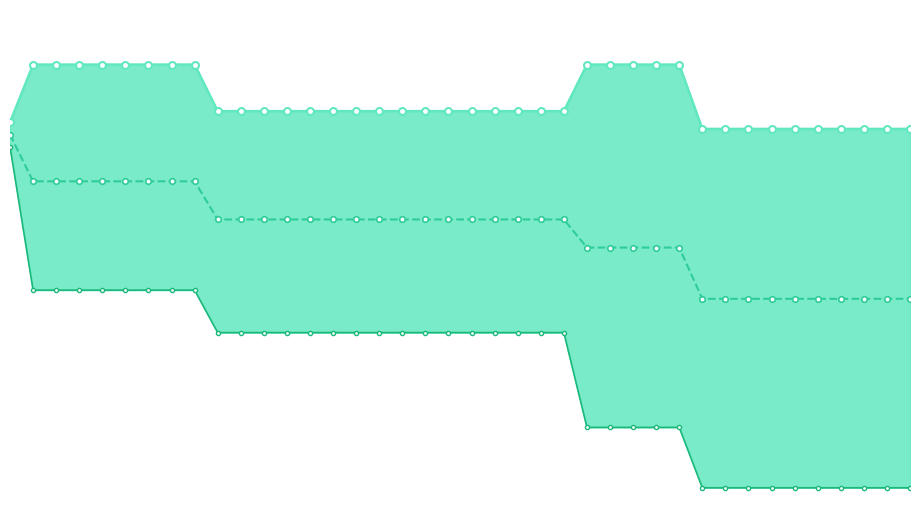

Is the value of best at 20 greater than the value of worst_line at 34?

No